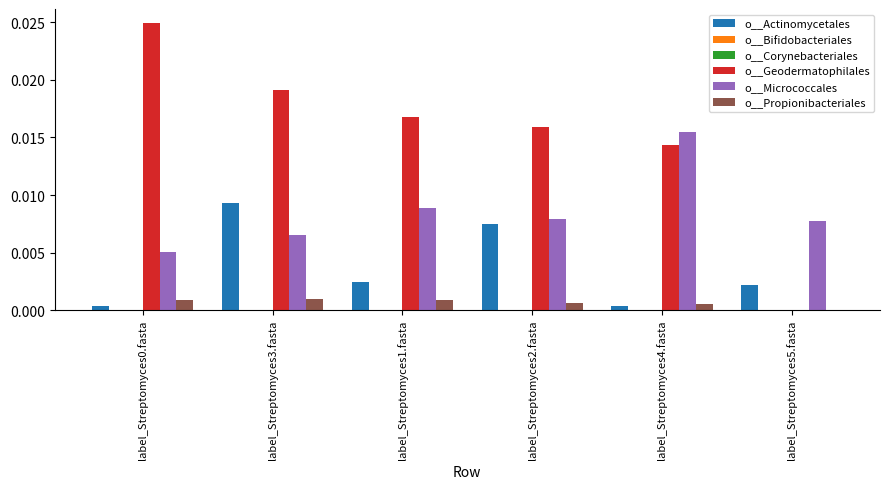

The value of o__Actinomycetales at label_Streptomyces2.fasta is 0.0. True or false?

True